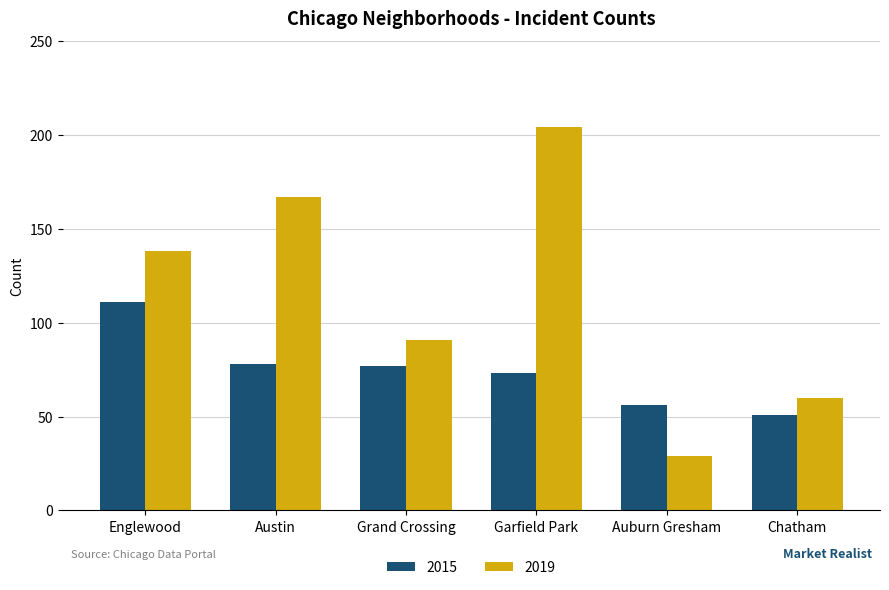

List the series in order of their peak value, lowest first.

2015, 2019